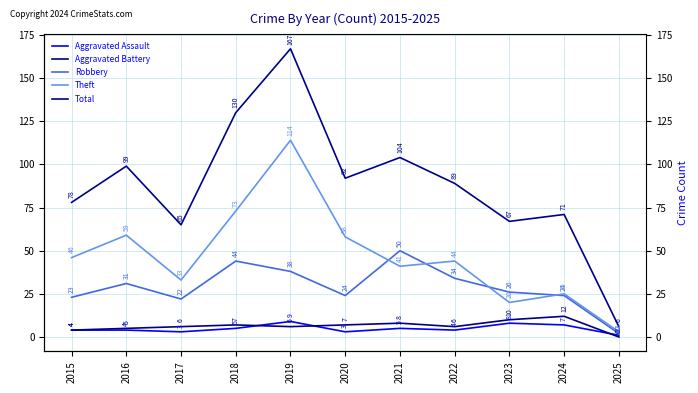

What is the difference between the second highest and second lowest values in the Robbery series?

22